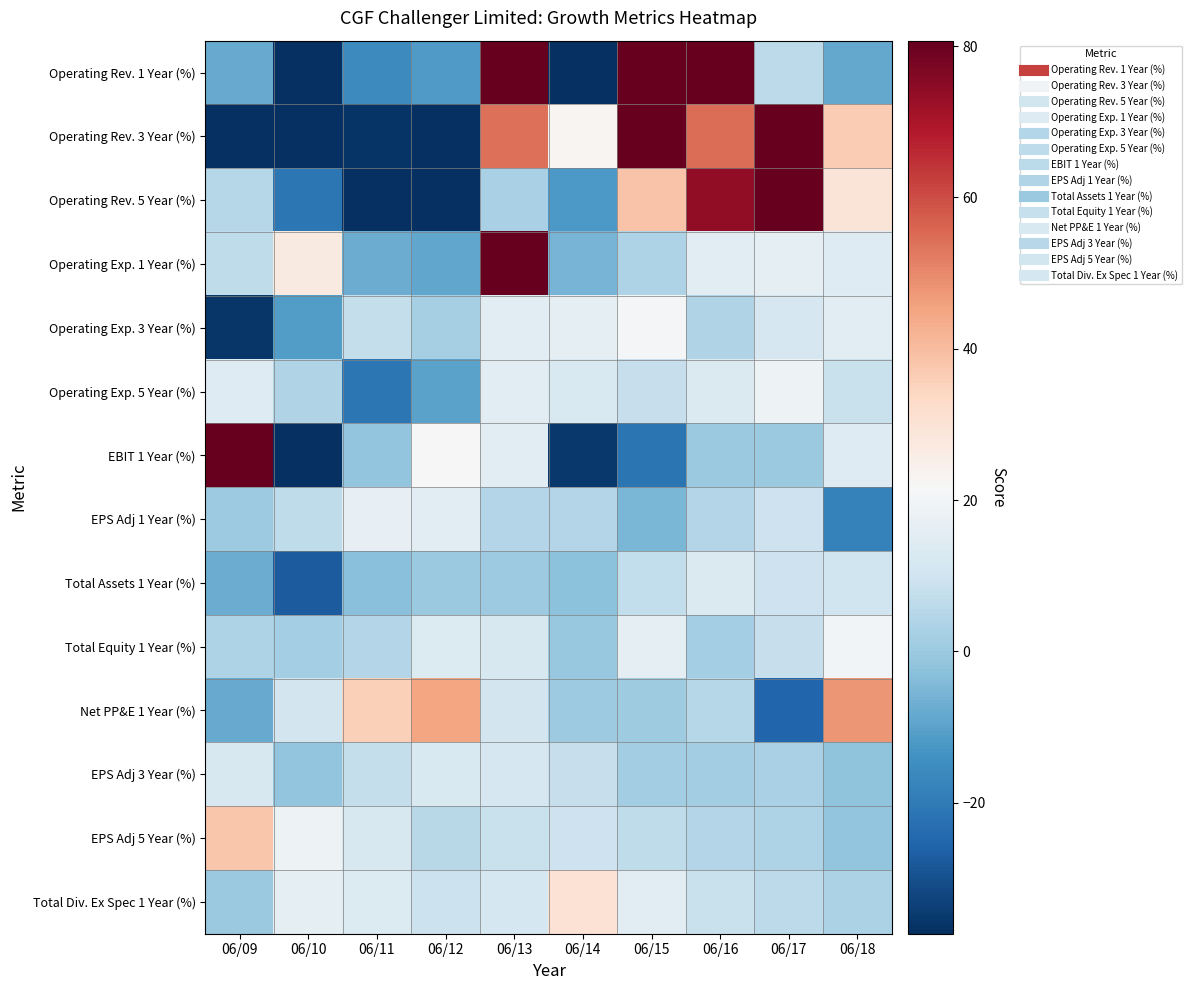

What is the difference between the highest and lowest values at 06/11?

79.9